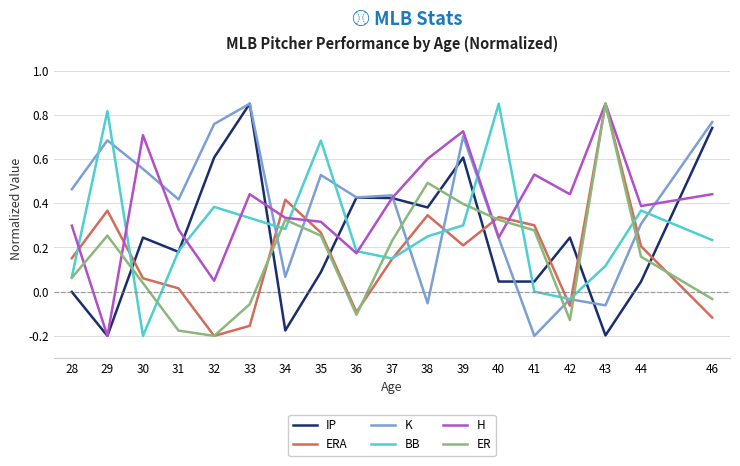

Which category has the lowest value in the K series?

41